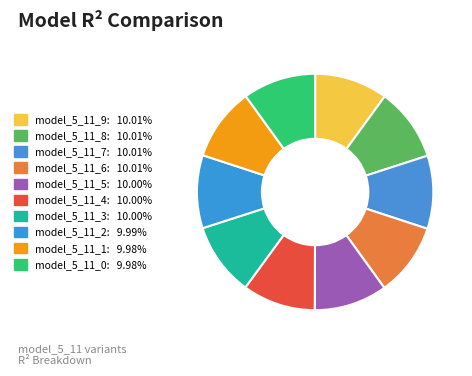

How much of the chart is everything except model_5_11_4?

90.0%